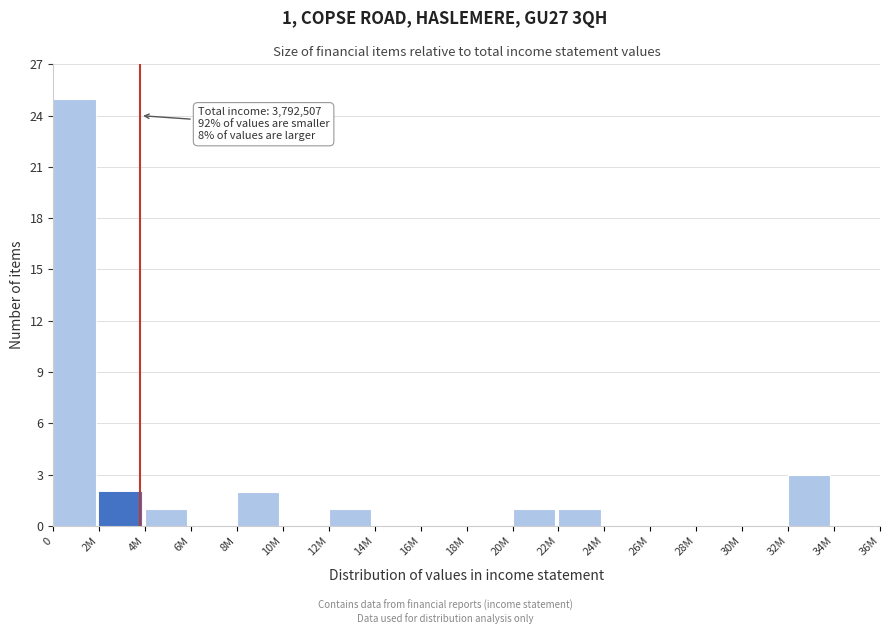

Reading left to right, what are all the values shown in this chart?

0=25	2M=2	4M=1	6M=0	8M=2	10M=0	12M=1	14M=0	16M=0	18M=0	20M=1	22M=1	24M=0	26M=0	28M=0	30M=0	32M=3	34M=0